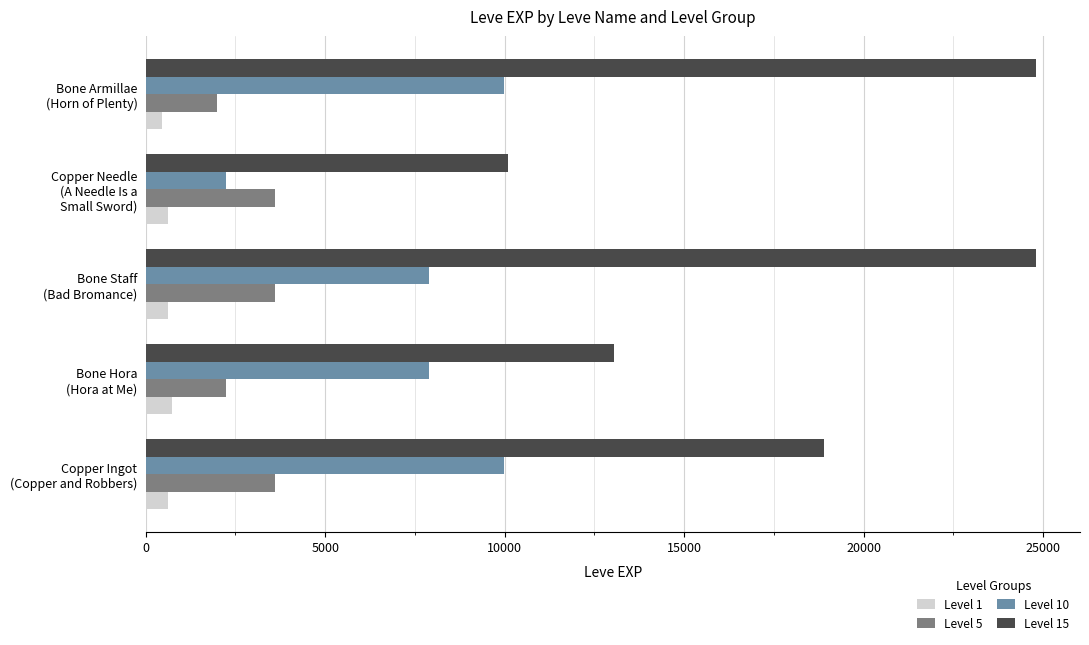

What are all the series names shown in the legend?

Level 1, Level 5, Level 10, Level 15